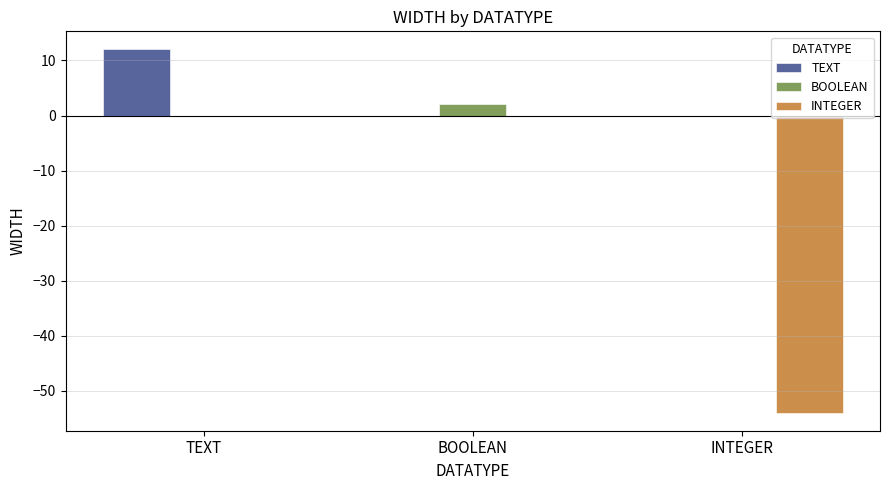

Reading left to right, transcribe all the data shown in this chart.

TEXT: TEXT=12	BOOLEAN=0	INTEGER=0
BOOLEAN: TEXT=0	BOOLEAN=2	INTEGER=0
INTEGER: TEXT=0	BOOLEAN=0	INTEGER=-54